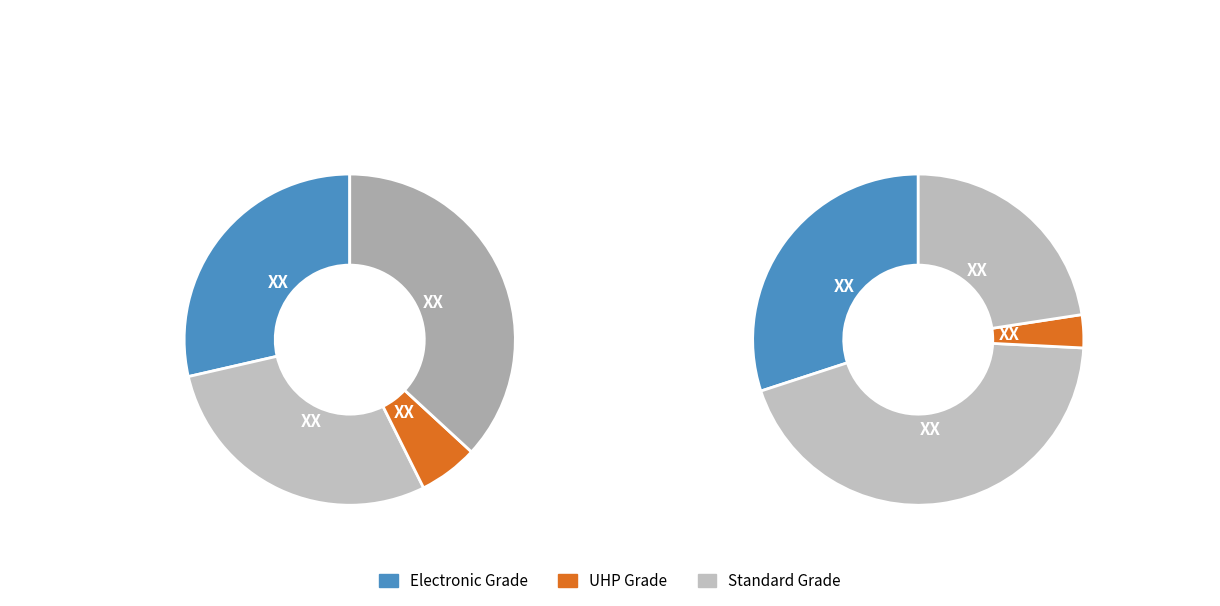

Is it true that 秋日感兴 is 21% of the pie?

False